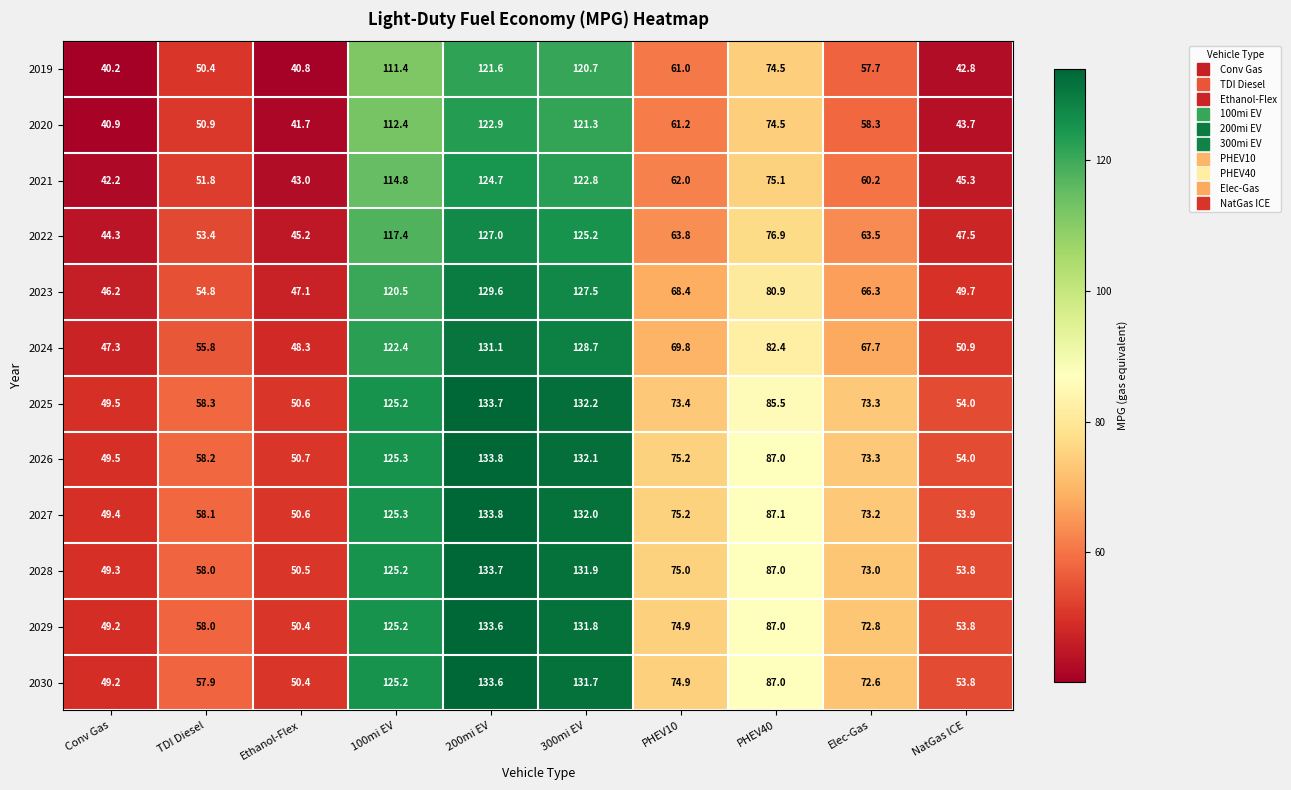

At how many categories does at least one series exceed 94?

3